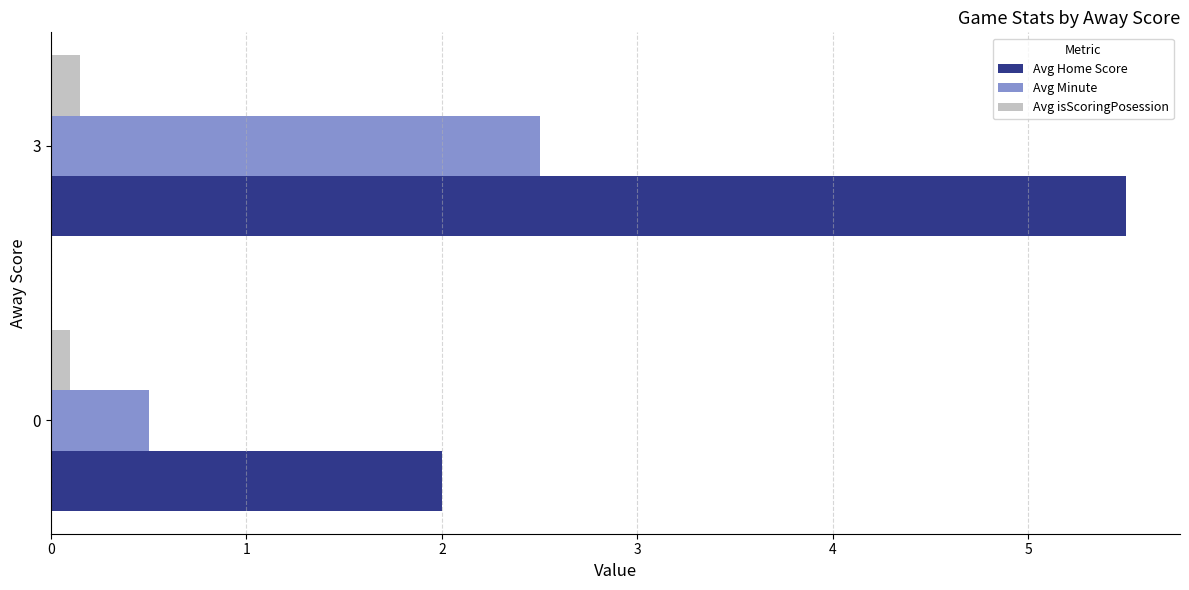

What is the difference between the maximum and minimum values in the Avg Minute series?

2.0